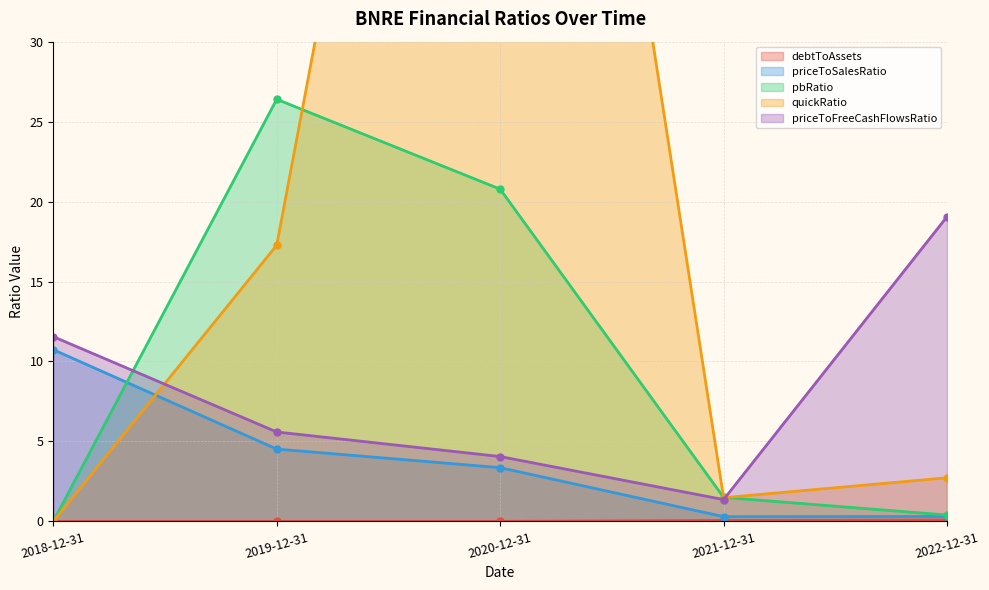

Which series has the widest spread of values?

quickRatio